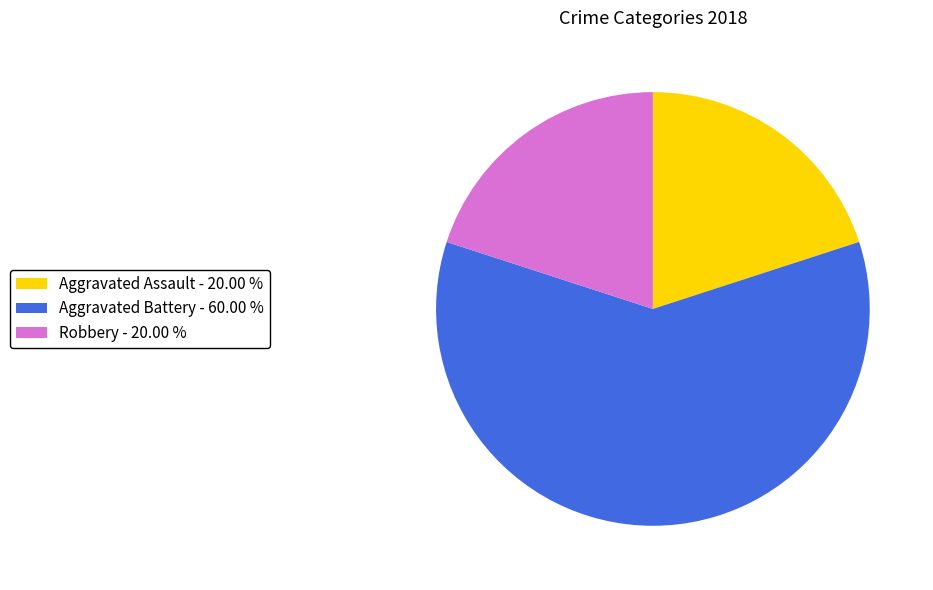

Which has a higher value, Aggravated Battery - 60.00 % or Aggravated Assault - 20.00 %?

Aggravated Battery - 60.00 %